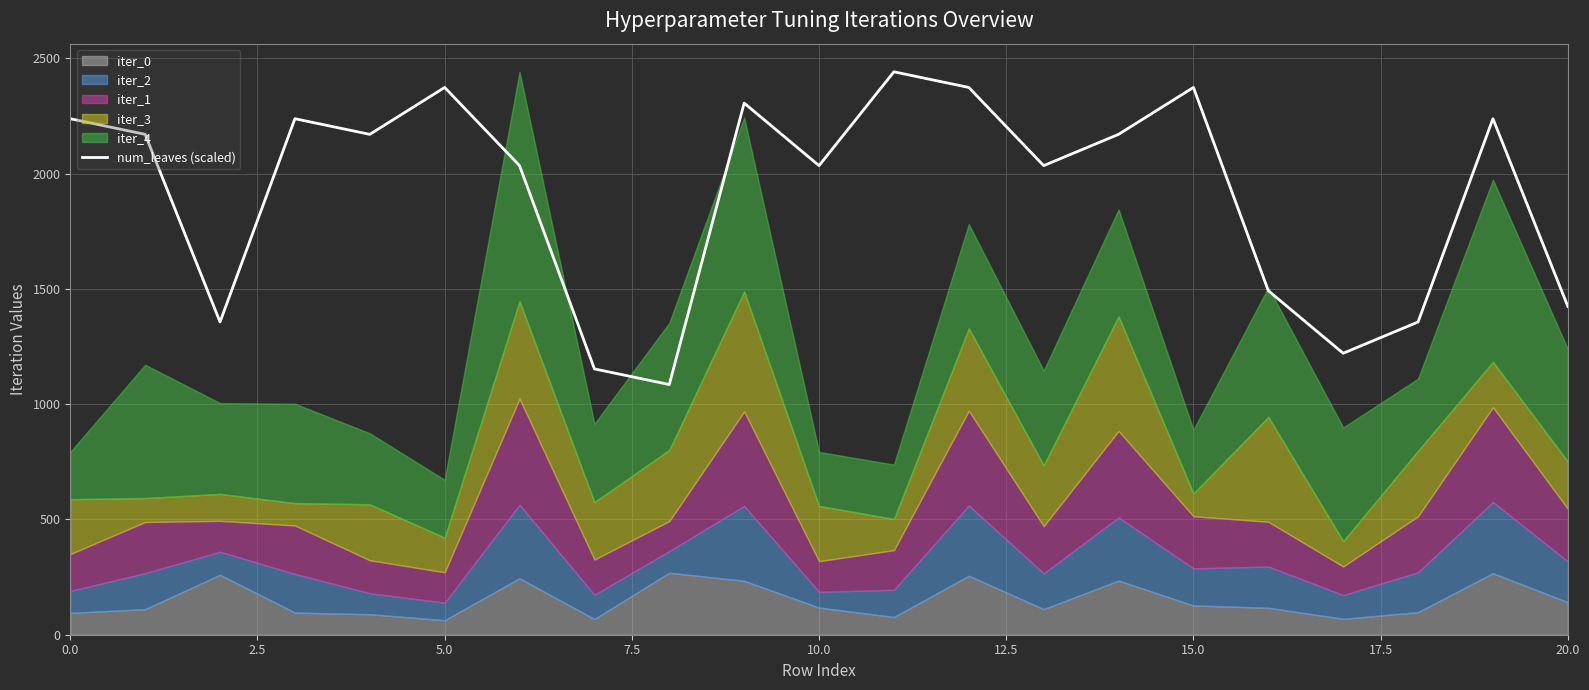

How many interior local valleys (lower than both neighbors) does the data have?

6